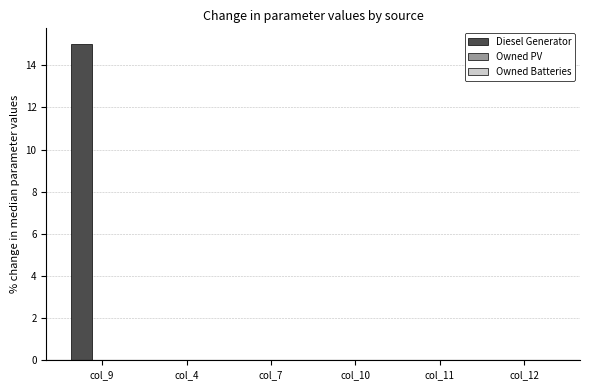

What is the sum of all values?

15.0